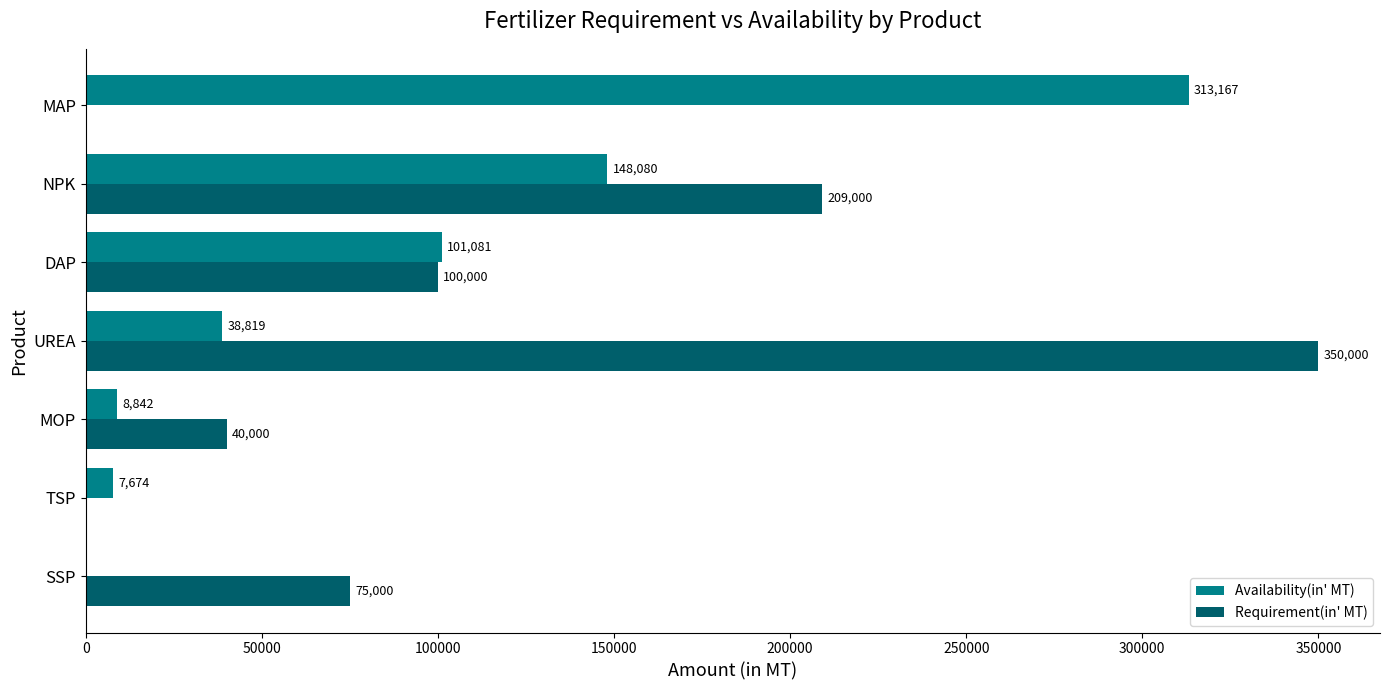

At which label does Availability(in' MT) reach its peak?

MAP